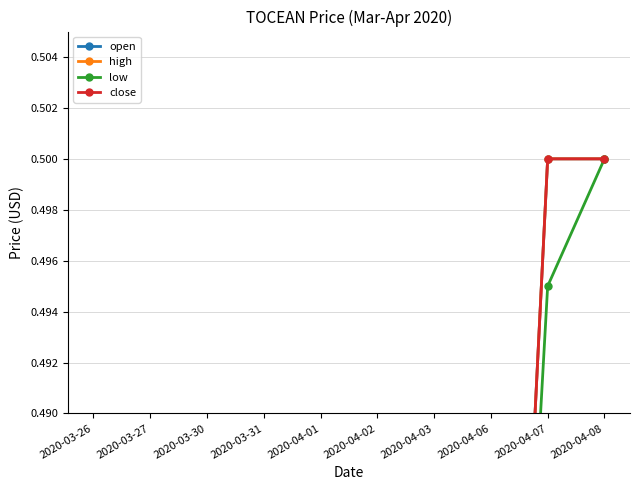

True or false: close has more than 2 points higher than both neighbors.

False